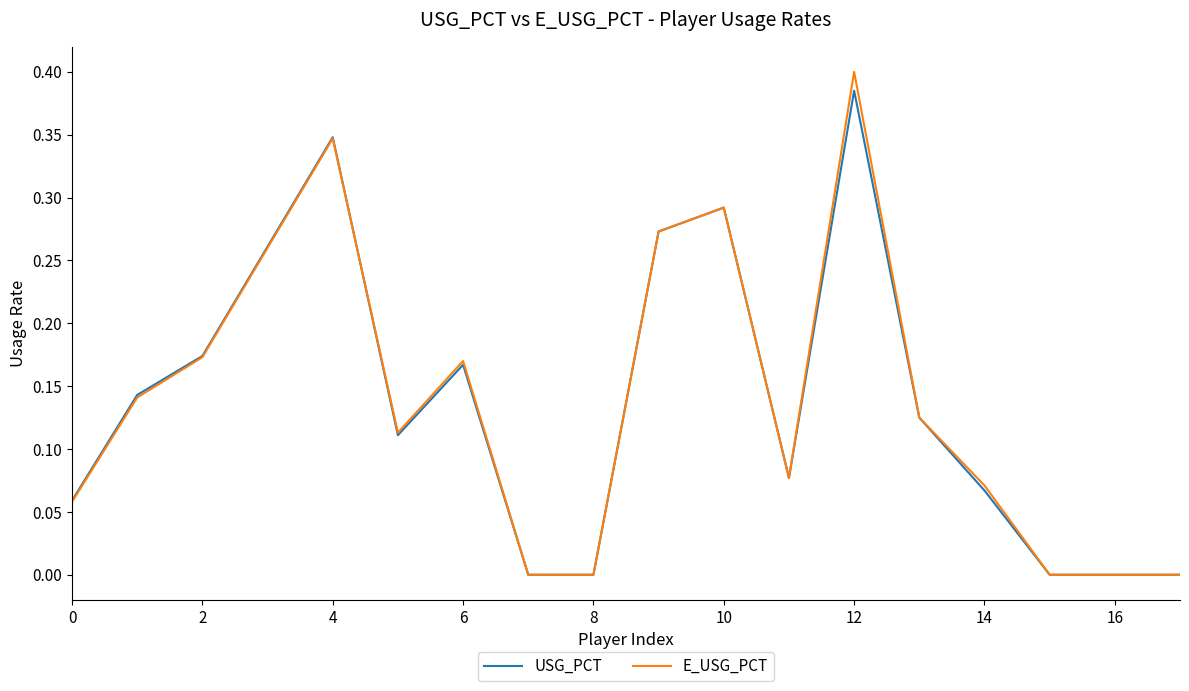

Which series has the widest spread of values?

E_USG_PCT